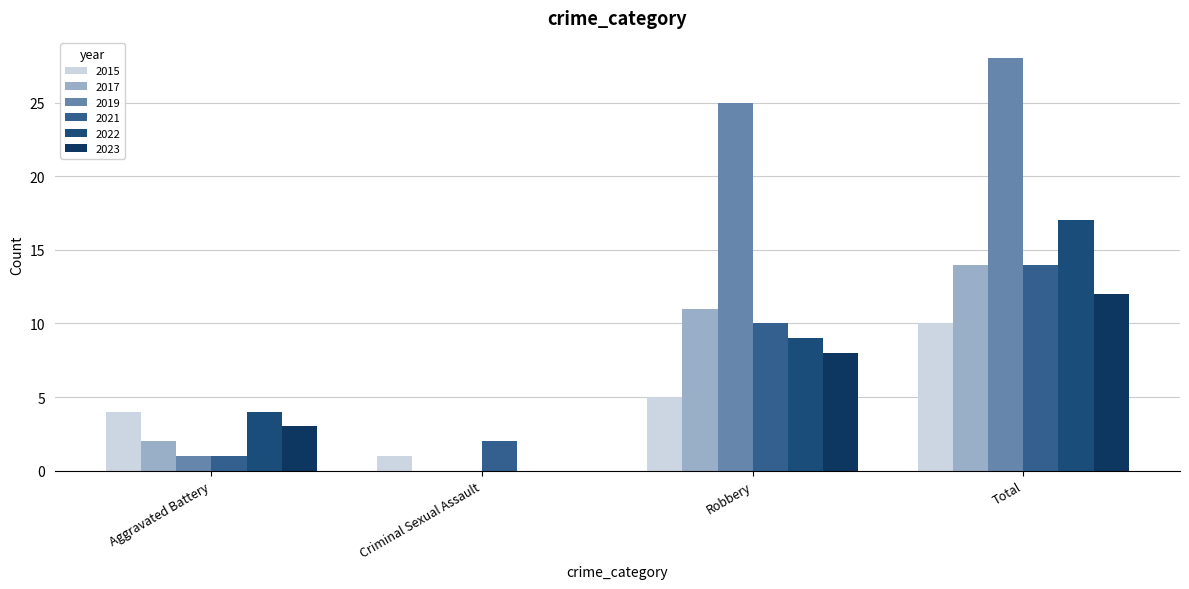

Does the chart contain stacked bars?

No